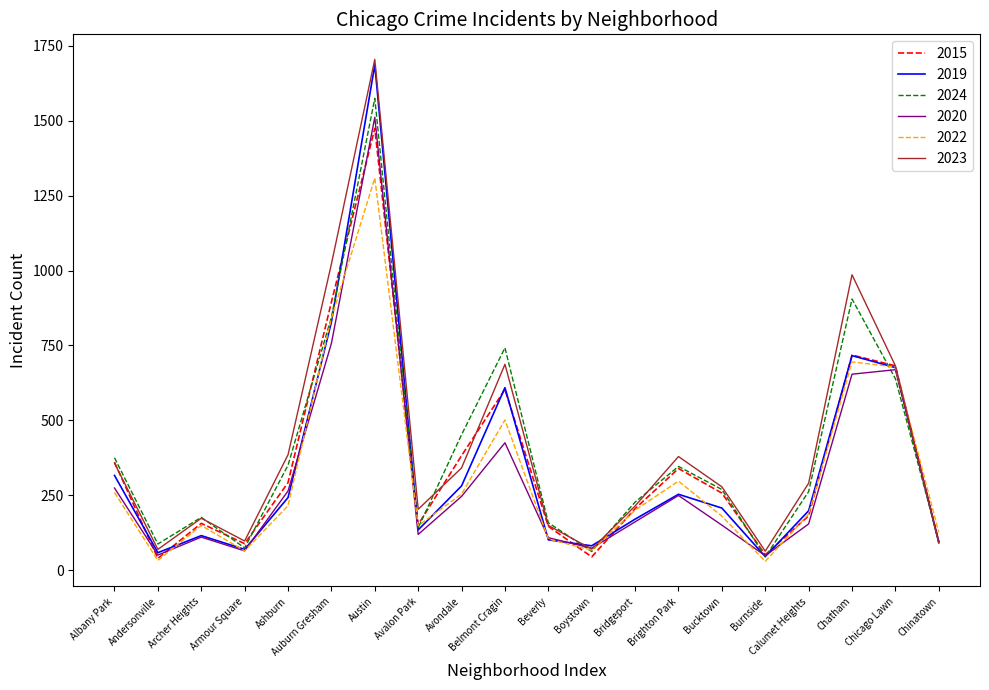

What is the maximum value shown in the chart?

1705